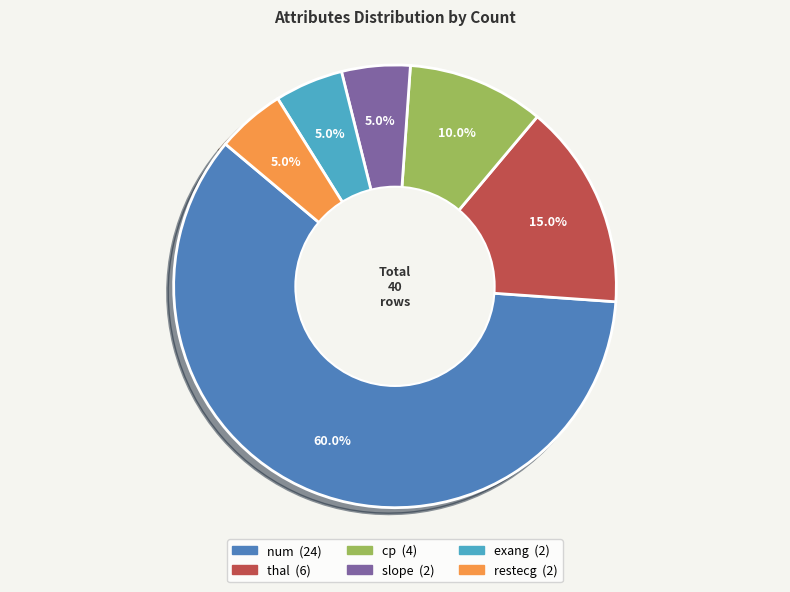

Is there any slice that represents more than half of the pie?

Yes